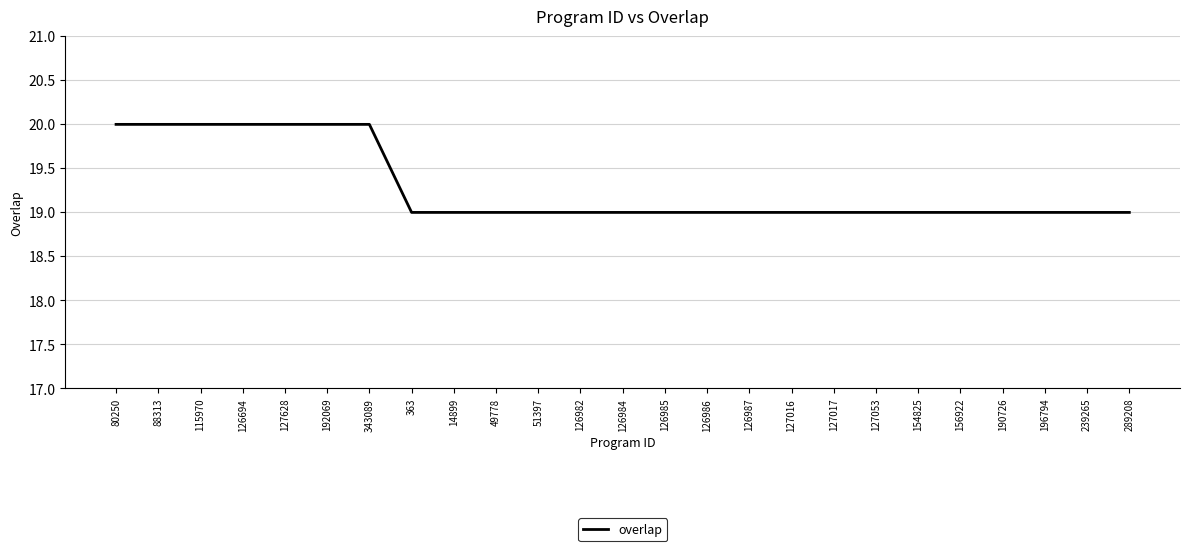

Between 343089 and 289208, which is larger?

343089